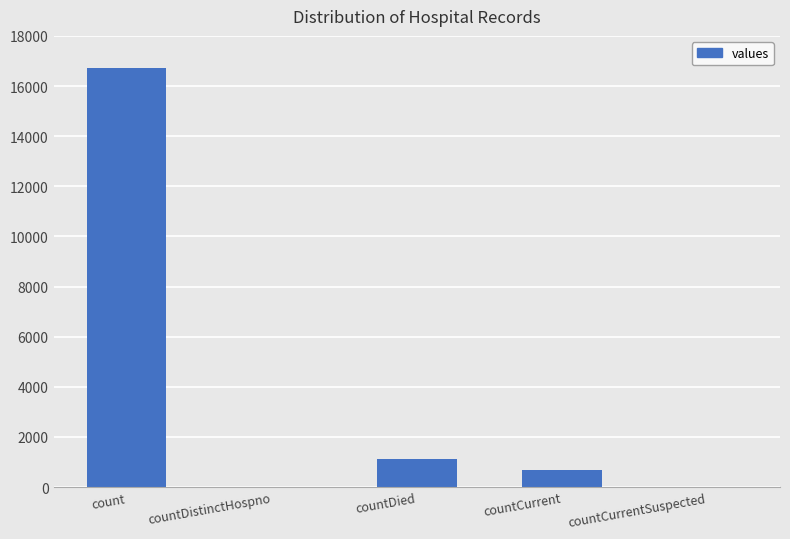

What is the sum of the values at count and countCurrentSuspected?

16729